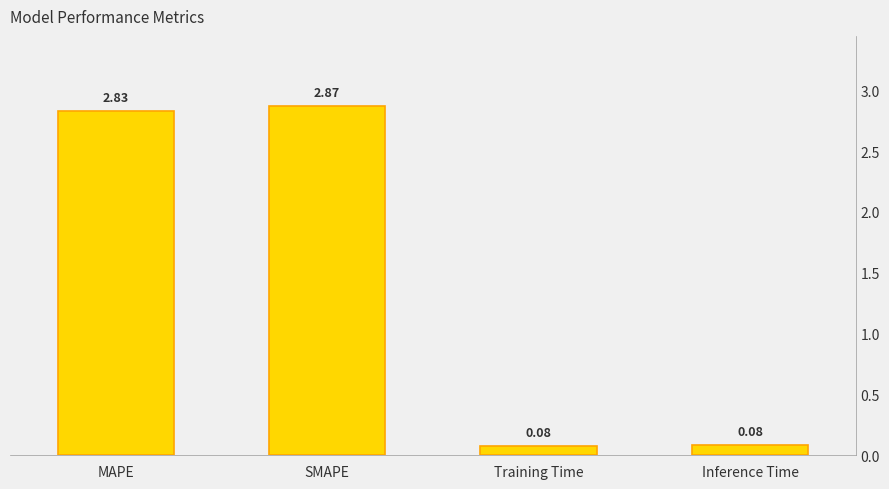

What value does the data have at SMAPE?

2.9